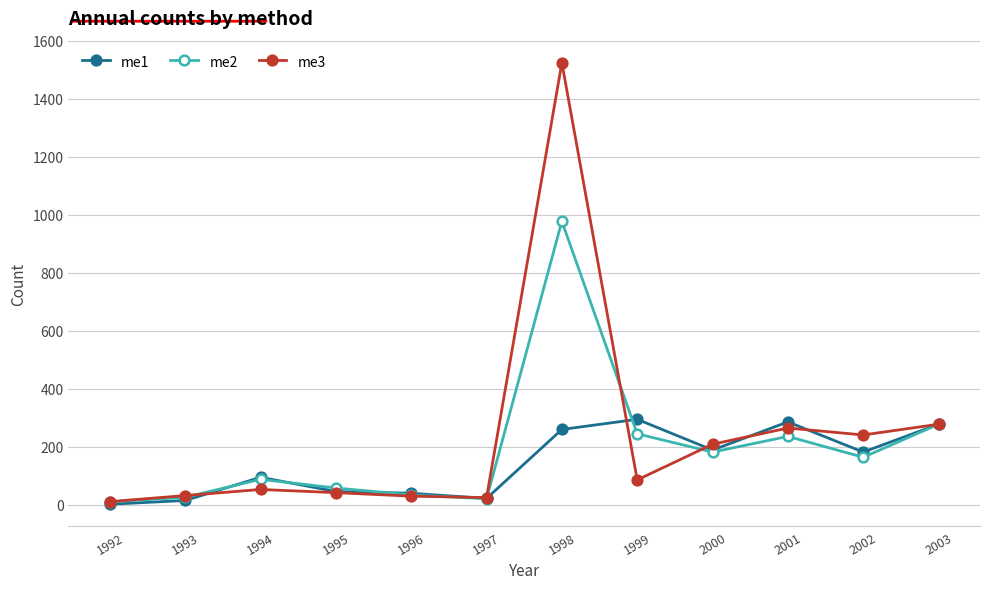

At which label does me1 first exceed 181?

1998